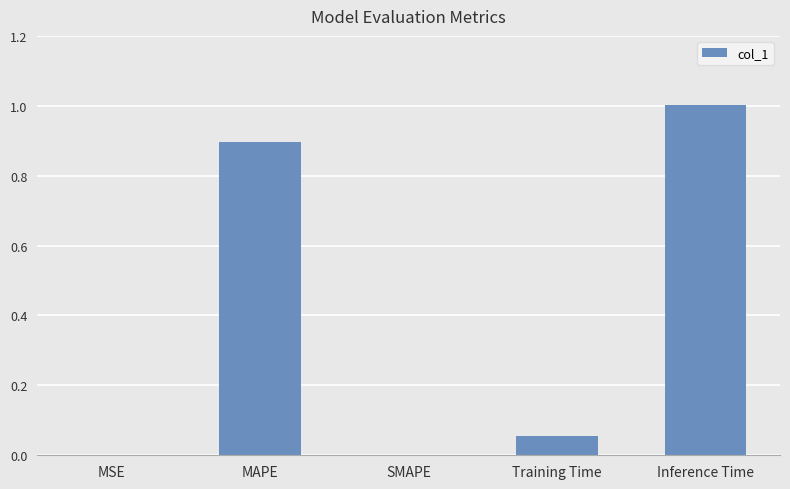

Which label corresponds to the largest value in the chart?

Inference Time